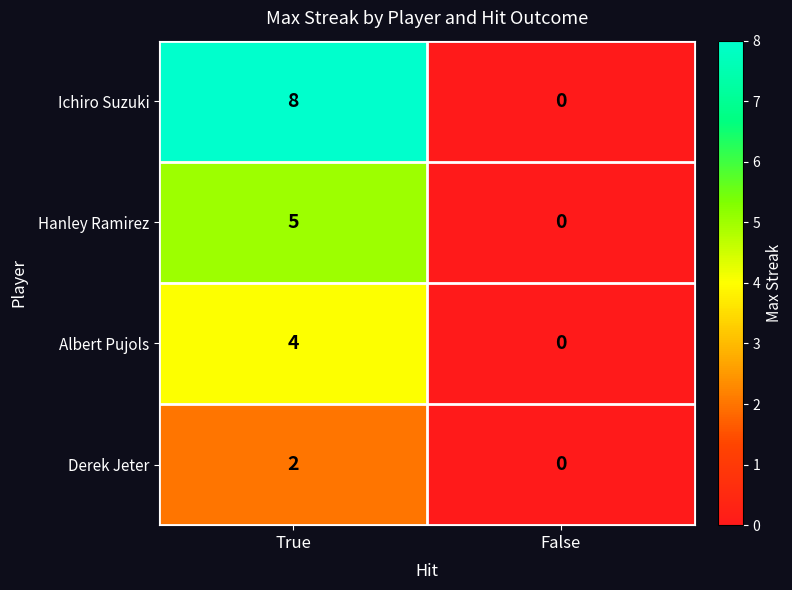

How many positive values does the Albert Pujols series have?

1